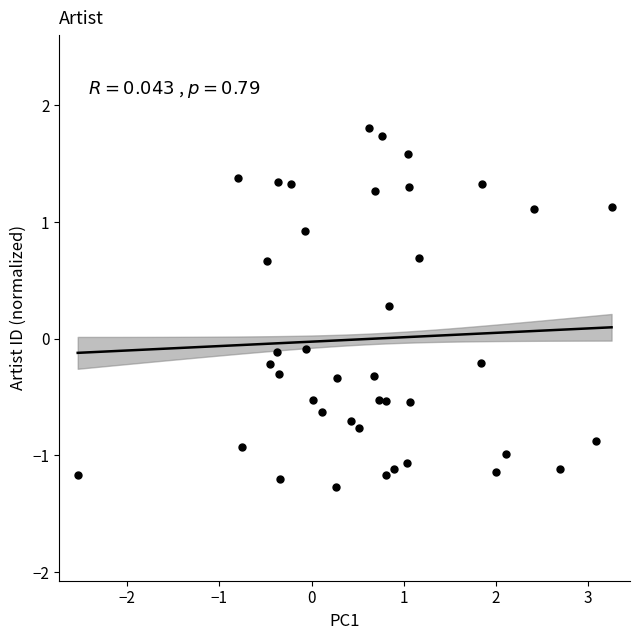

What is the range of Y values (max minus min)?

3.1